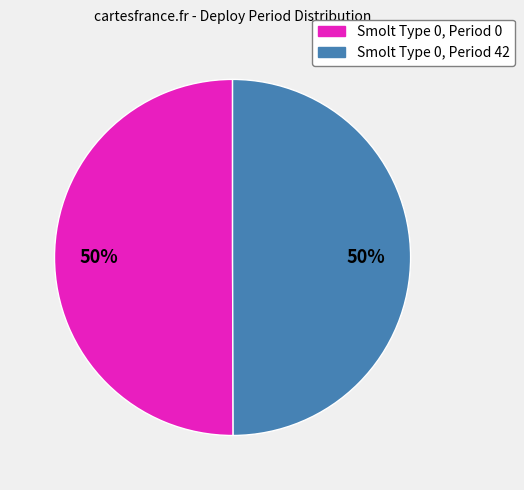

To the nearest percent, what portion does Smolt Type 0, Period 0 represent?

50%